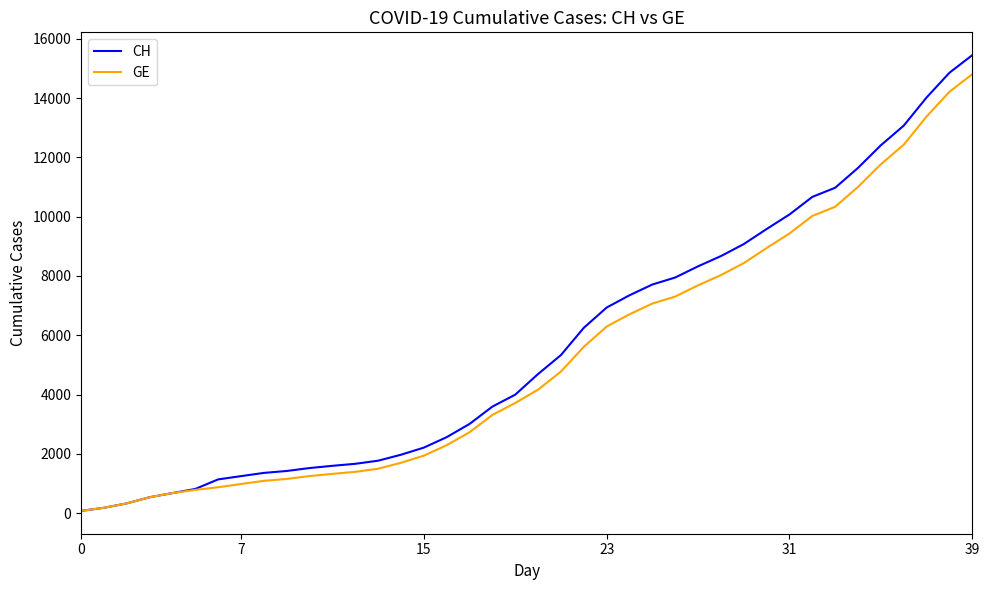

True or false: GE and CH cross at least once.

False